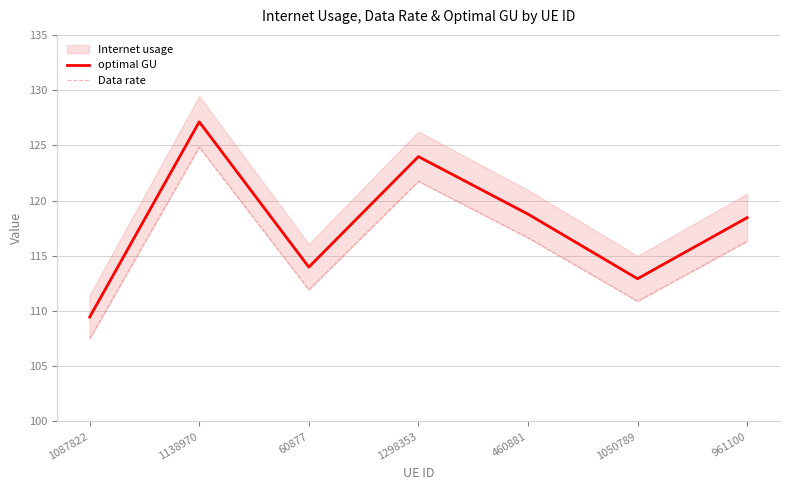

What is the lowest value of the optimal GU series?

109.5